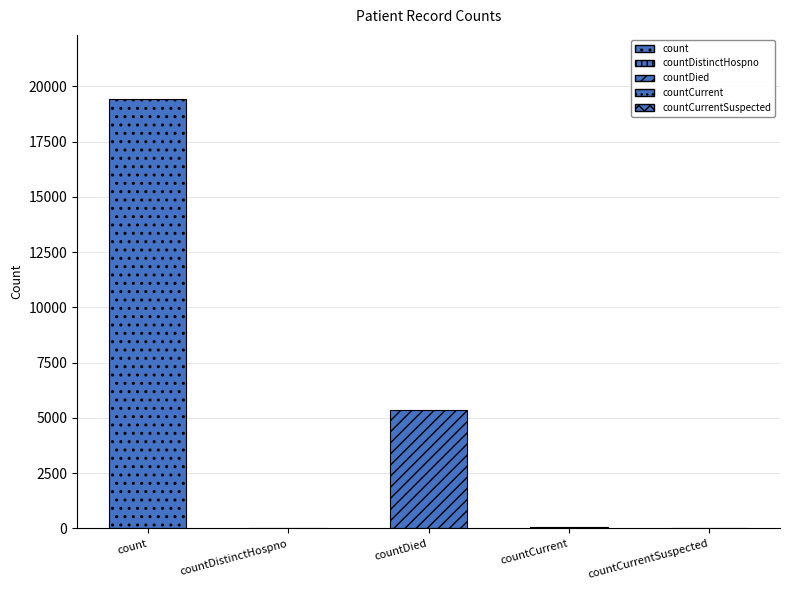

What is the maximum value shown in the chart?

19420